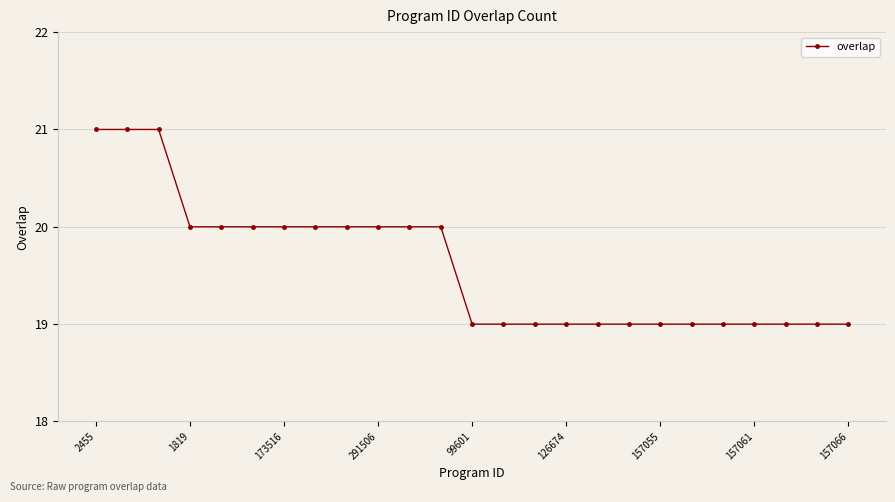

Does the chart display data point markers on the line(s)?

Yes